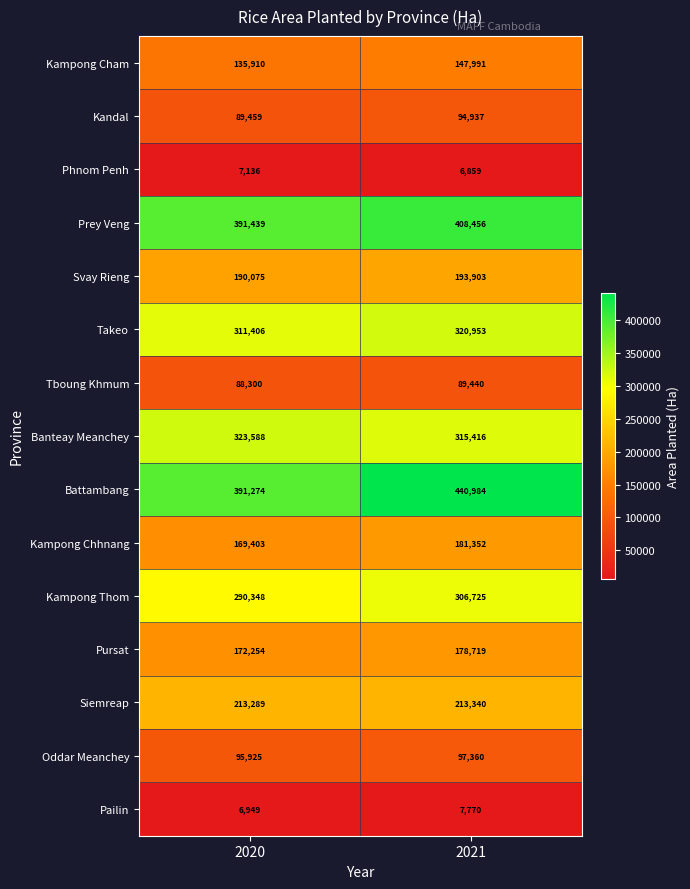

Reading left to right, list all the values displayed in this chart.

Kampong Cham: 135910	147991
Kandal: 89459	94937
Phnom Penh: 7136	6859
Prey Veng: 391439	408456
Svay Rieng: 190075	193903
Takeo: 311406	320953
Tboung Khmum: 88300	89440
Banteay Meanchey: 323588	315416
Battambang: 391274	440984
Kampong Chhnang: 169403	181352
Kampong Thom: 290348	306725
Pursat: 172254	178719
Siemreap: 213289	213340
Oddar Meanchey: 95925	97360
Pailin: 6949	7770